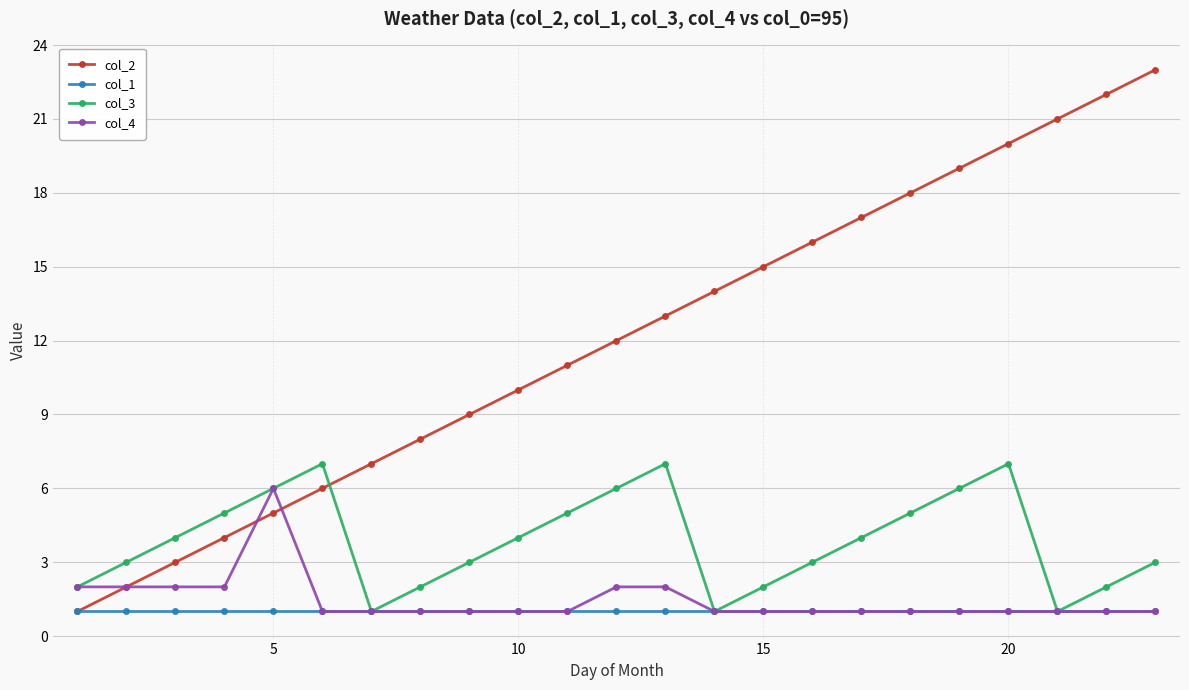

Which series has the largest total across all categories?

col_2